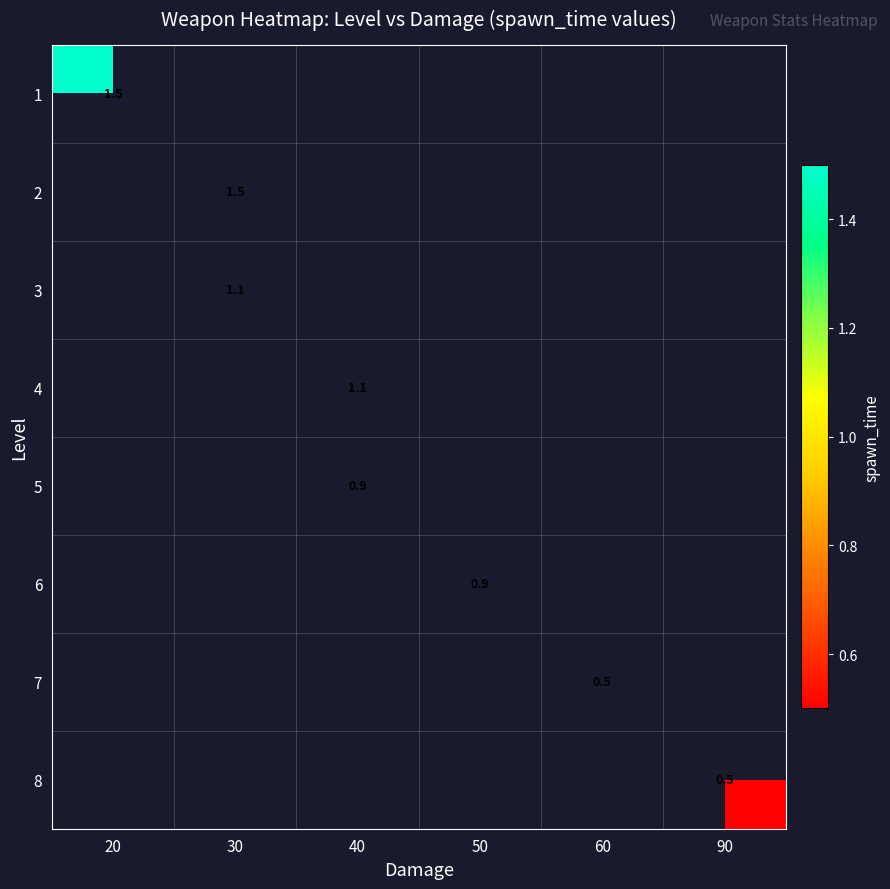

How many categories are shown in the chart?

6